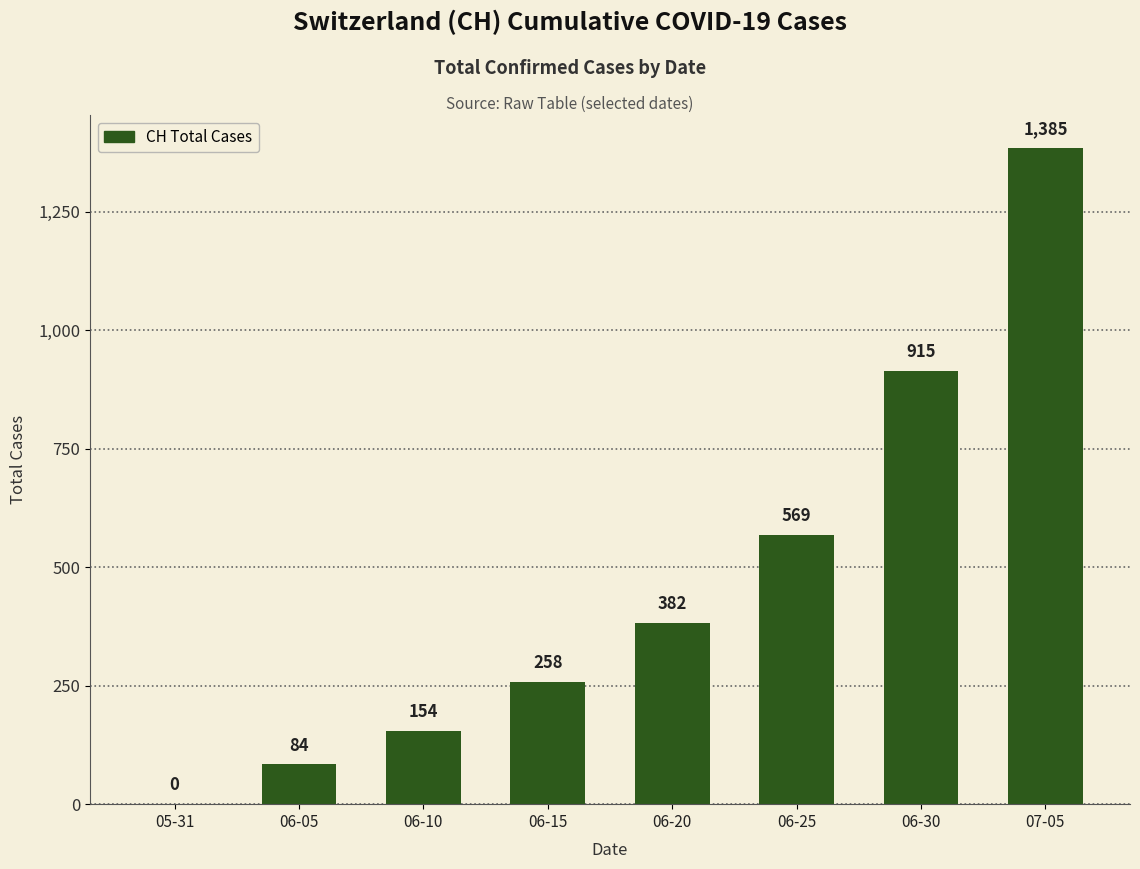

The chart shows a value of 258 at 06-15. True or false?

True